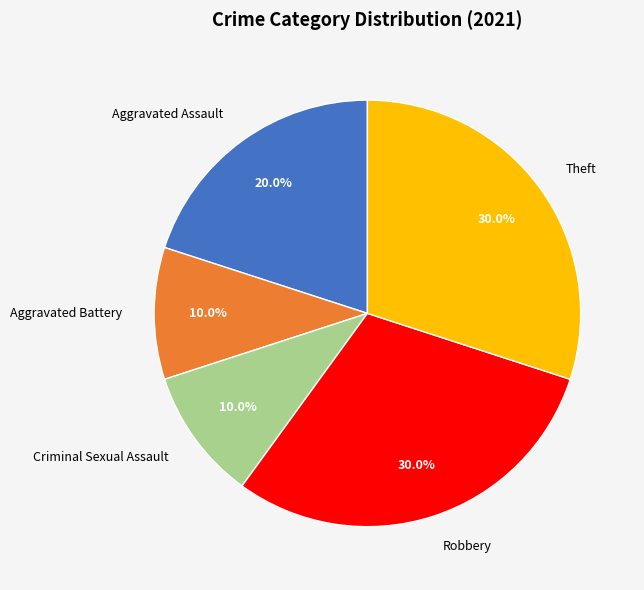

Does Theft account for over 50% of the chart?

No